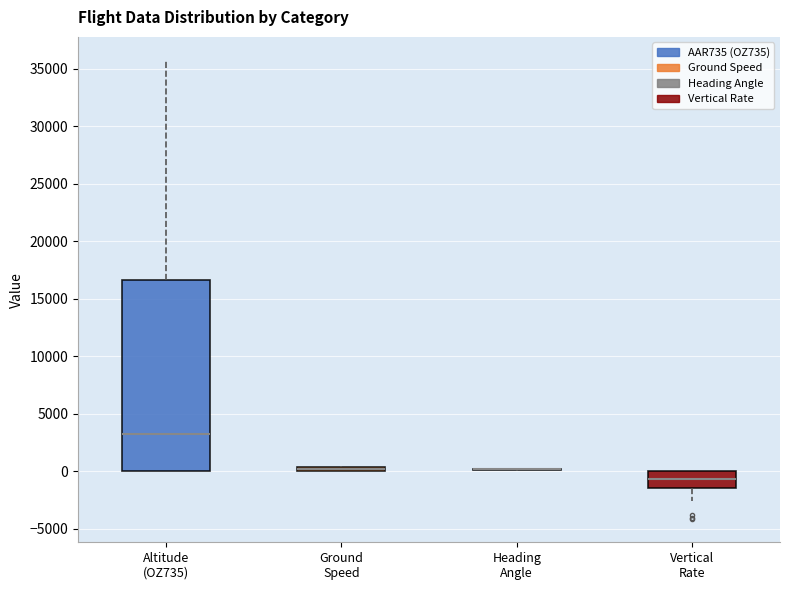

Where is the upper edge of the box for Ground Speed on the y-axis? The values are not printed on the chart, so give them approximately, as read against the axis.

500